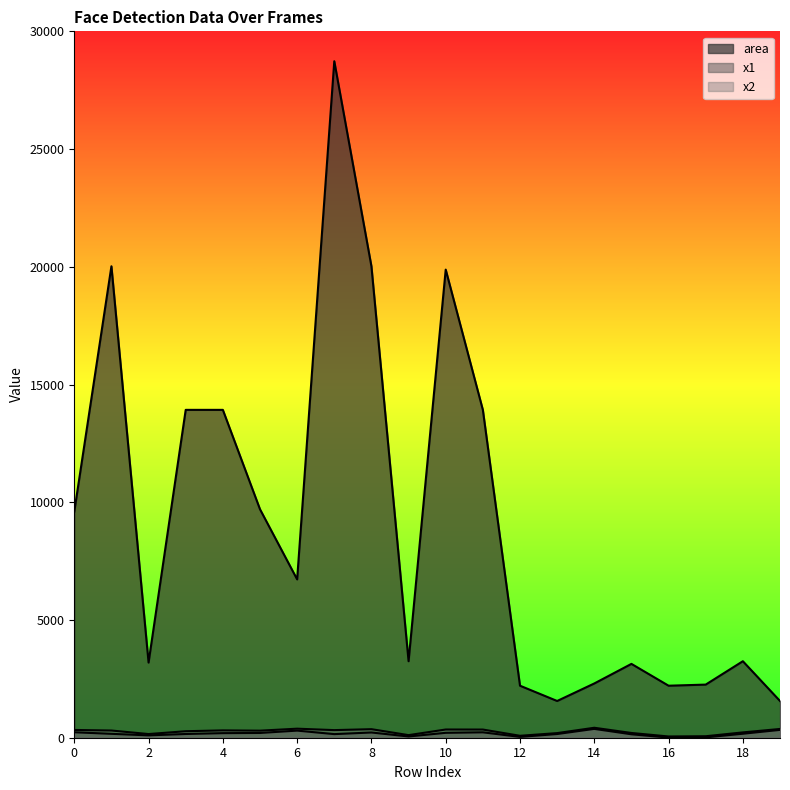

Which has a higher value, 15 or 18?

18